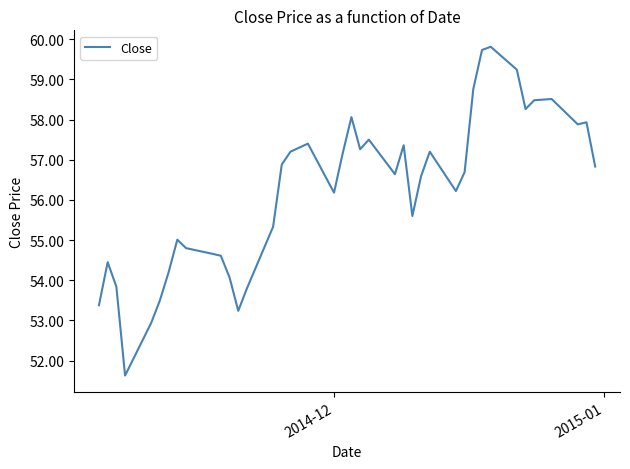

How many distinct data groups are displayed?

1